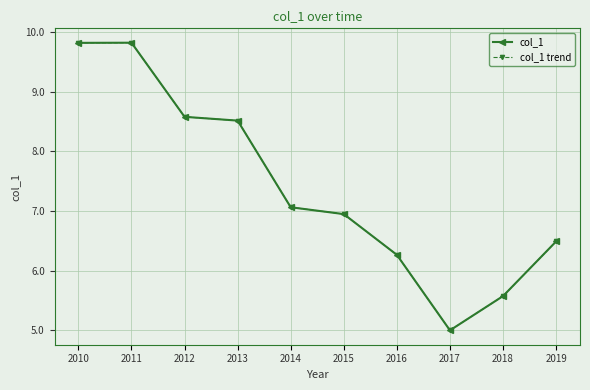

True or false: col_1 has more than 0 points higher than both neighbors.

True